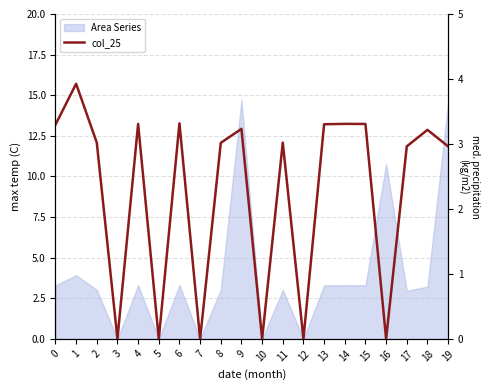

How many data points are above 3?

12